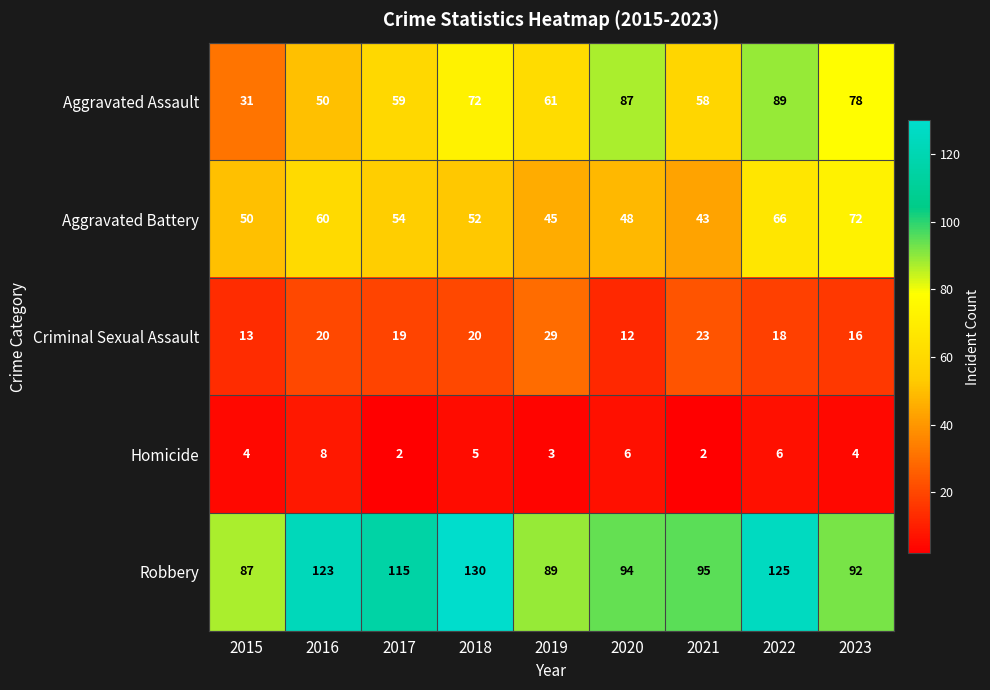

What is the highest value of the Aggravated Assault series?

89